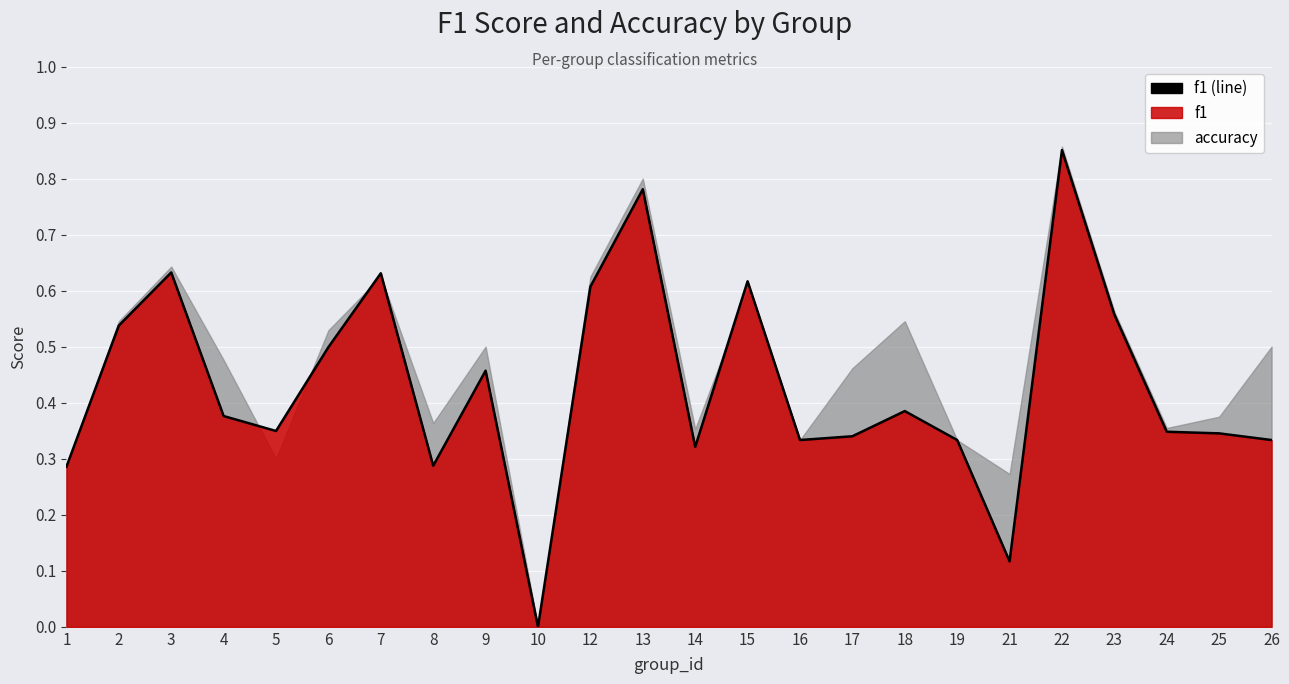

How many values are above zero?

23